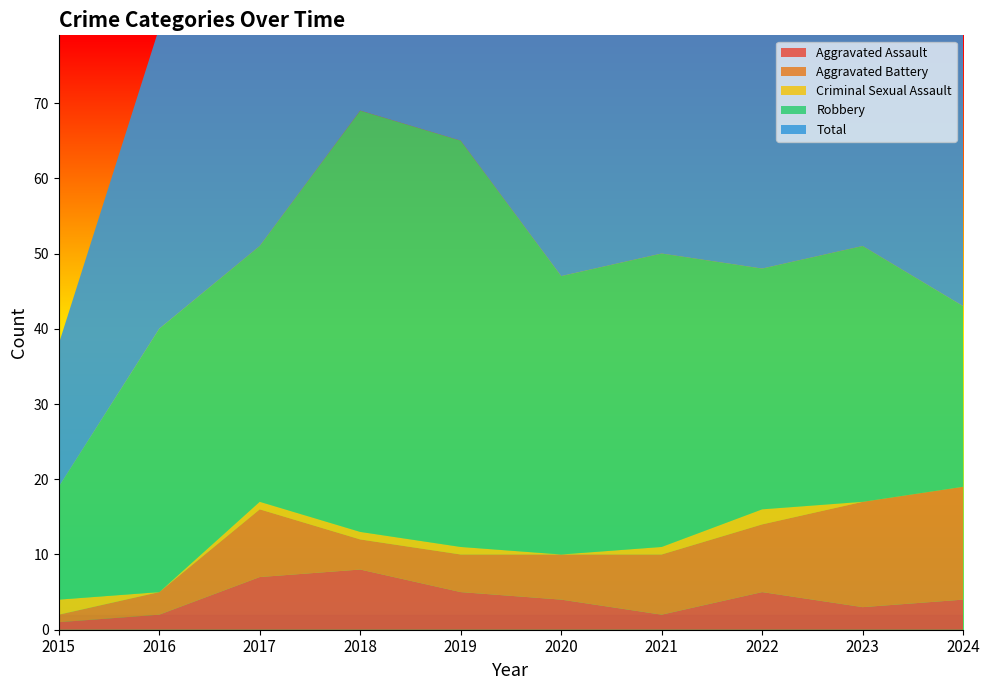

Reading left to right, list all the values displayed in this chart.

Aggravated Assault: 2015=1	2016=2	2017=7	2018=8	2019=5	2020=4	2021=2	2022=5	2023=3	2024=4
Aggravated Battery: 2015=1	2016=3	2017=9	2018=4	2019=5	2020=6	2021=8	2022=9	2023=14	2024=15
Criminal Sexual Assault: 2015=2	2016=0	2017=1	2018=1	2019=1	2020=0	2021=1	2022=2	2023=0	2024=0
Robbery: 2015=15	2016=35	2017=34	2018=56	2019=54	2020=37	2021=39	2022=32	2023=34	2024=24
Total: 2015=19	2016=40	2017=51	2018=69	2019=65	2020=47	2021=50	2022=49	2023=51	2024=43